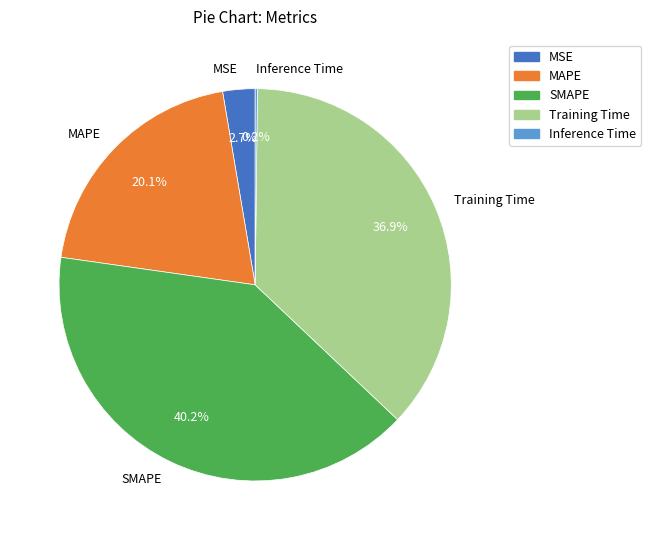

To the nearest percent, what percentage of the pie is MAPE?

20%